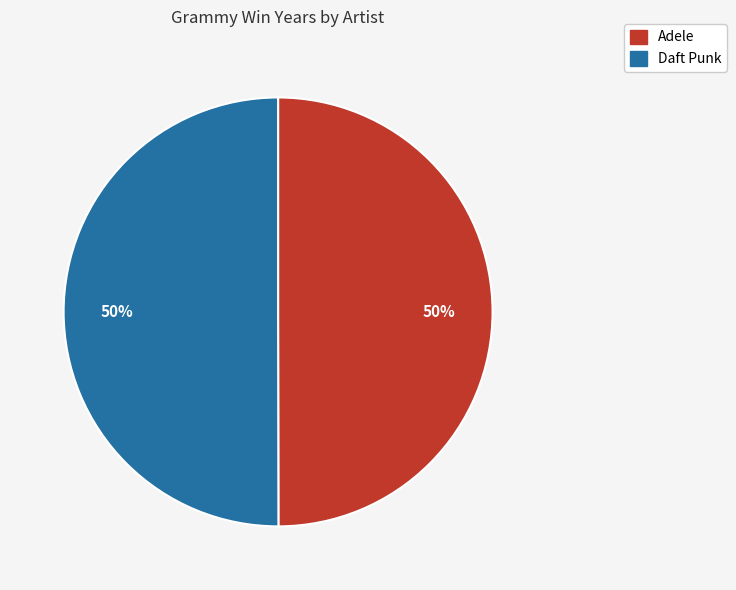

Is it true that Daft Punk is 38% of the pie?

False